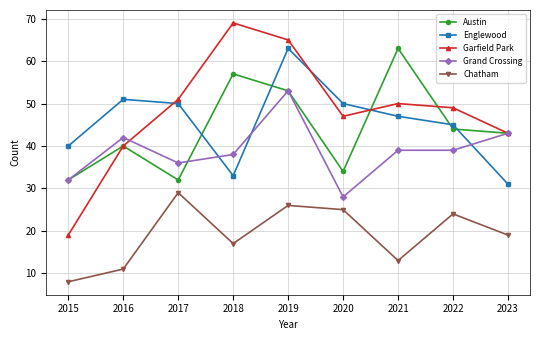

At which category is the sum across all series the highest?

2019